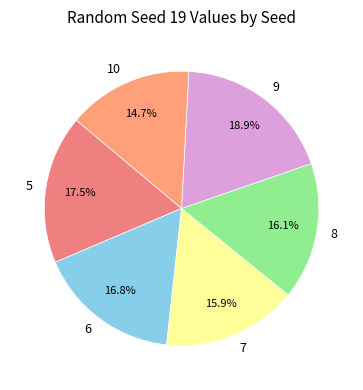

To the nearest percent, what is the difference between the 5 and 8 slice percentages?

1%